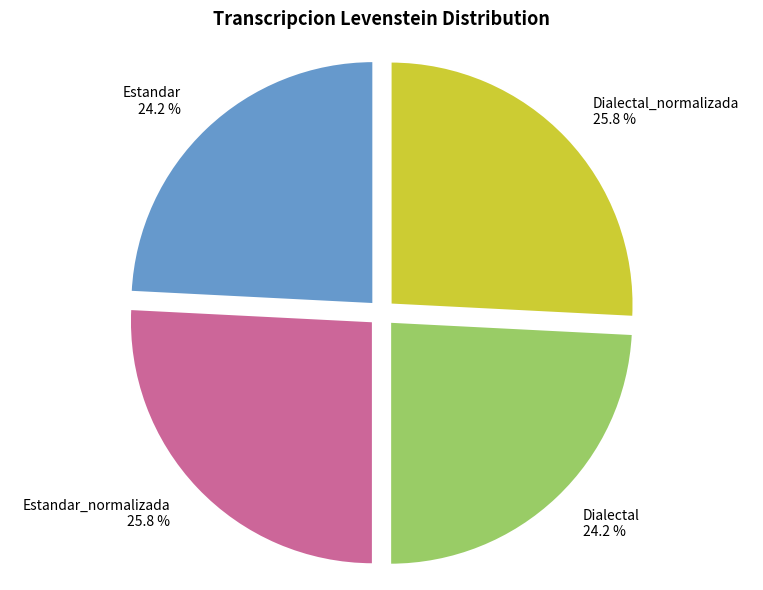

Does Dialectal_normalizada account for over 50% of the chart?

No